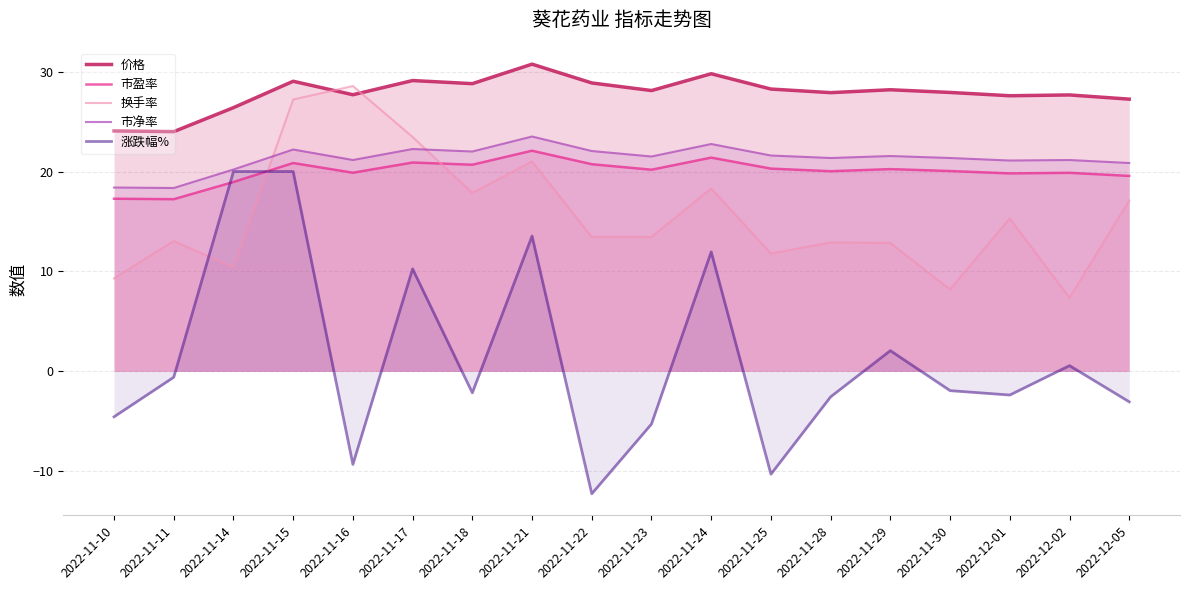

Which category has the lowest value across all series?

2022-11-22